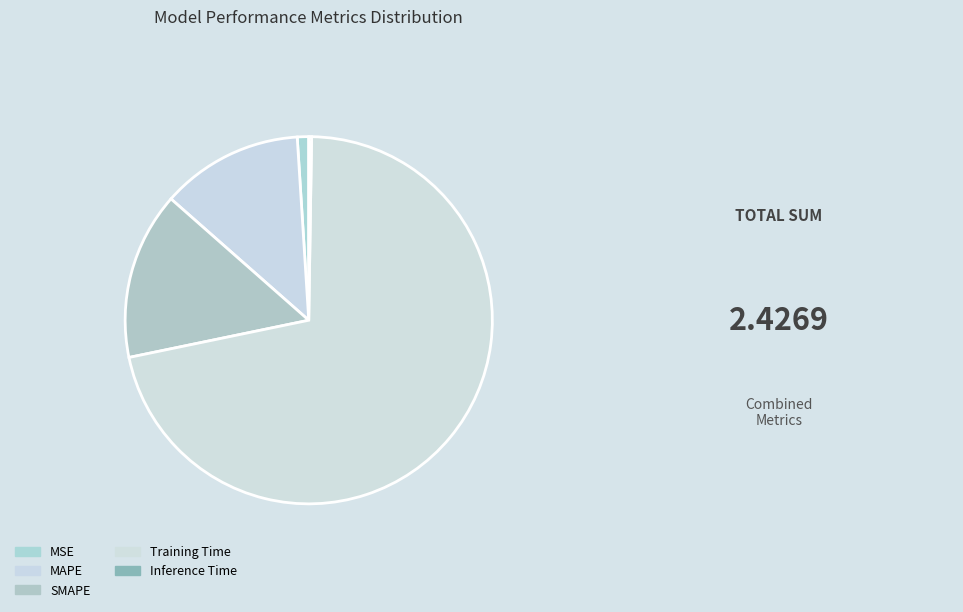

What is the change in value from SMAPE to Training Time?

+1.4